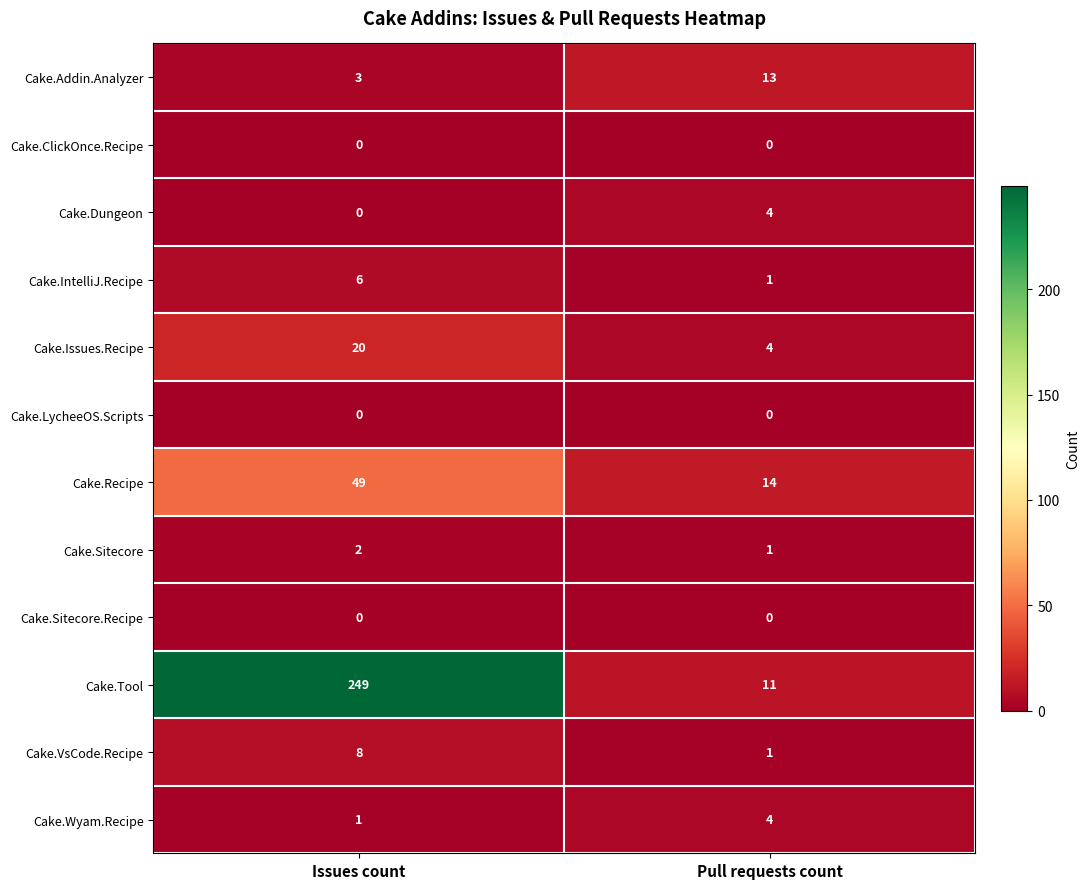

What is the highest value of the Cake.Issues.Recipe series?

20